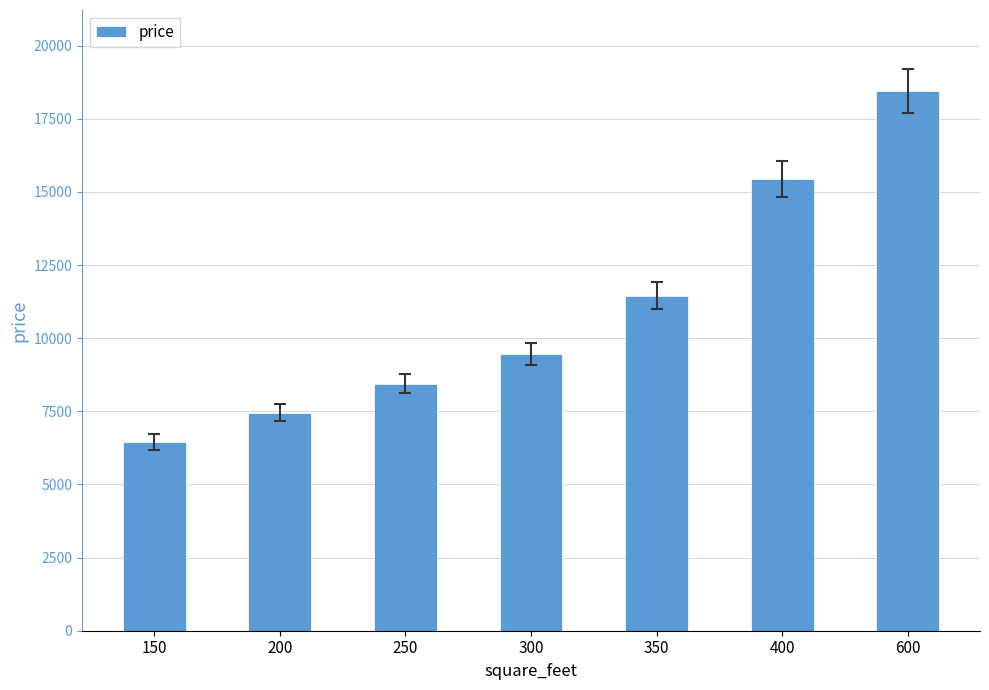

True or false: the data shows 8450 at 250.

True